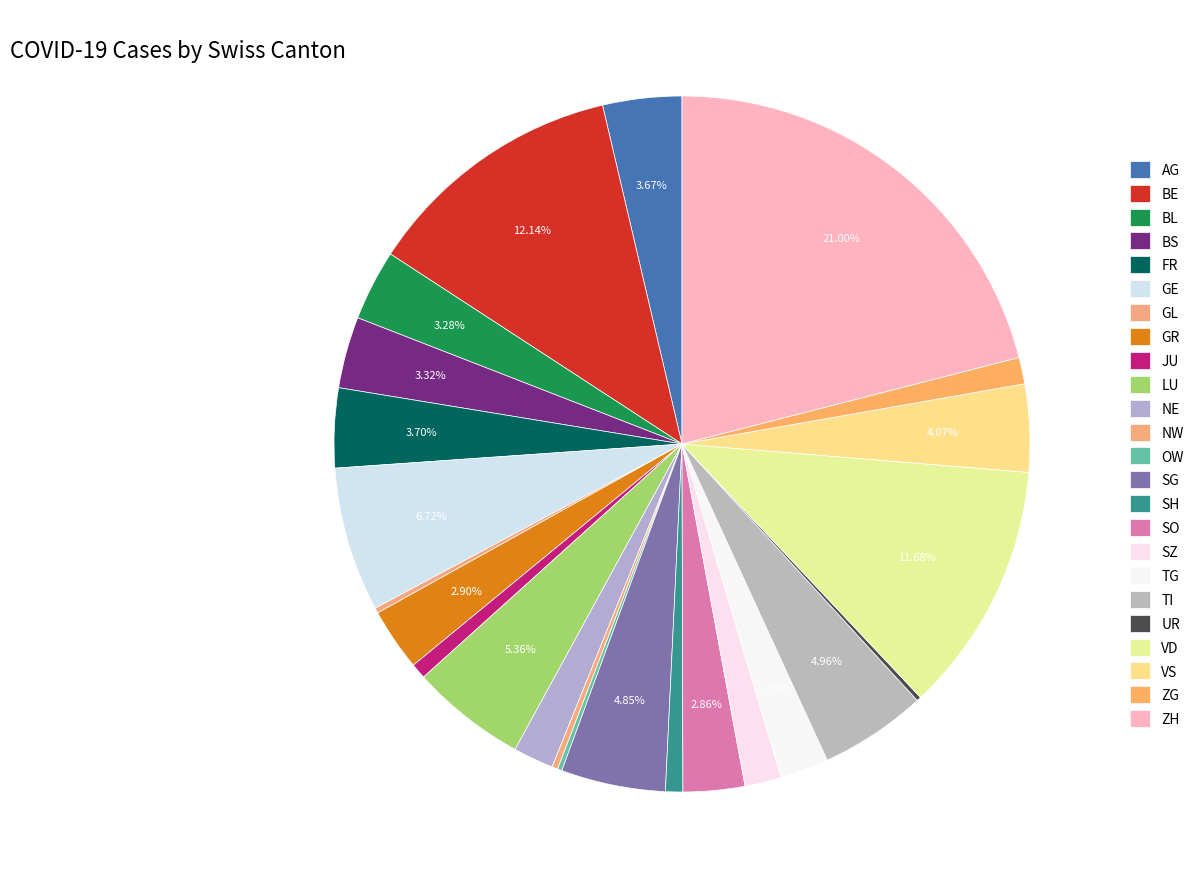

Does BS represent more than half of the total?

No